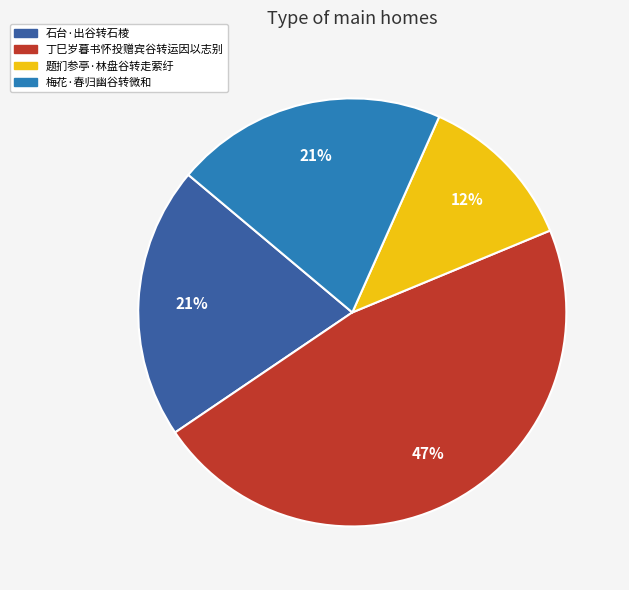

What is the ratio of the value at 丁巳岁暮书怀投赠宾谷转运因以志别 to the value at 题扪参亭·林盘谷转走萦纡?

3.9